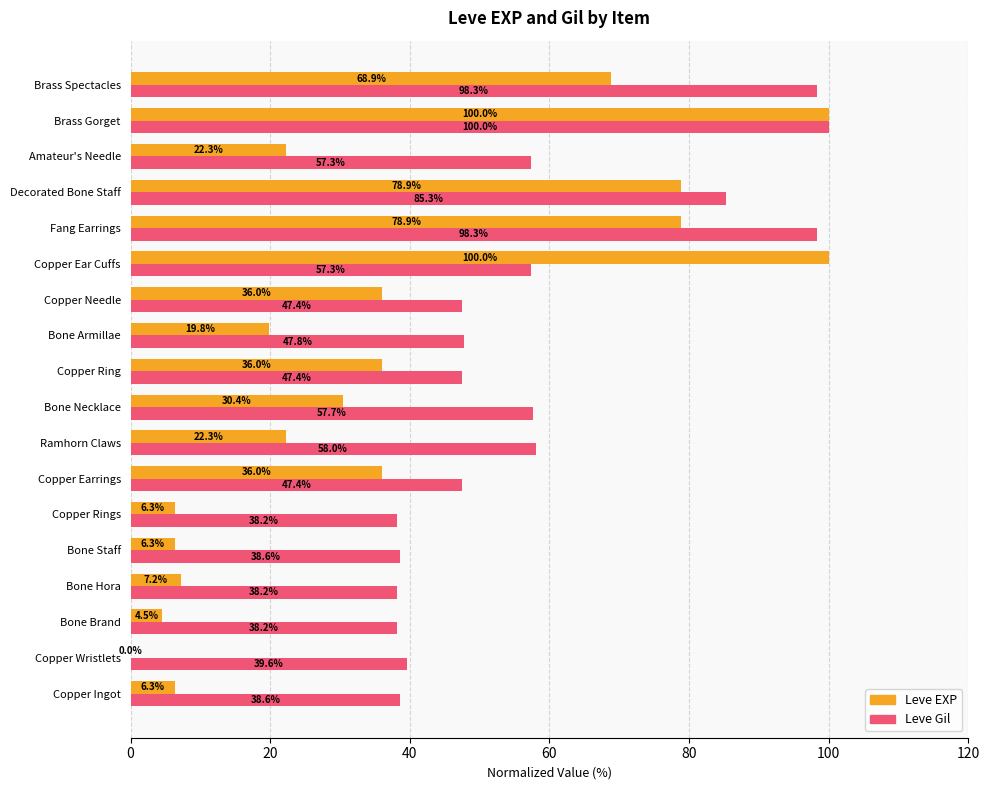

What is the maximum value for Leve Gil?

100.0